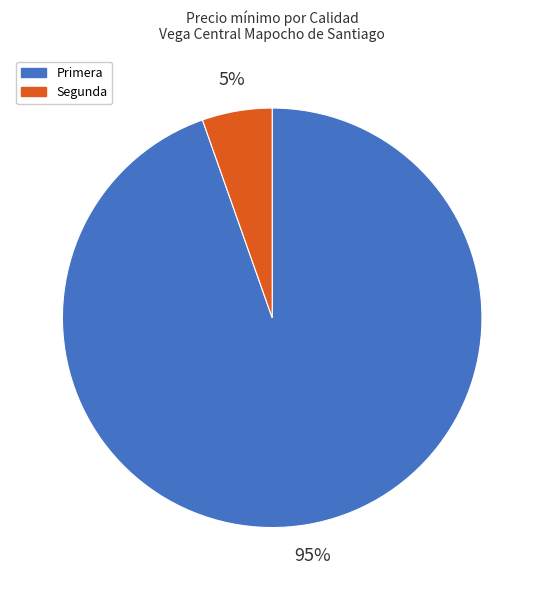

Count the number of slices in the pie.

2